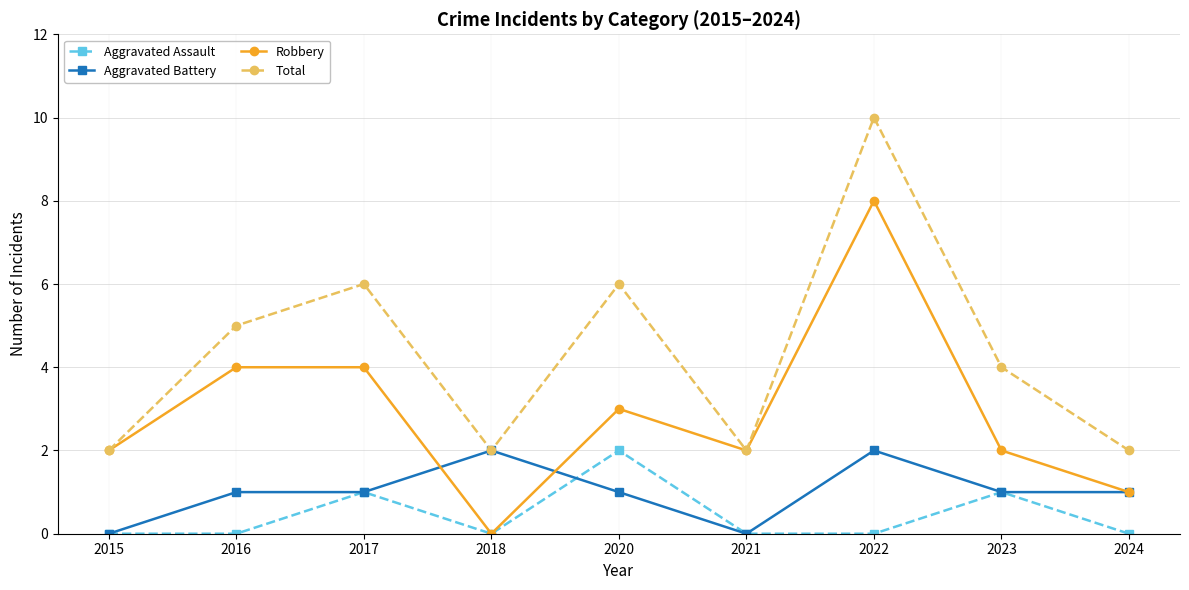

What is the approximate value of Total at 2017?

6